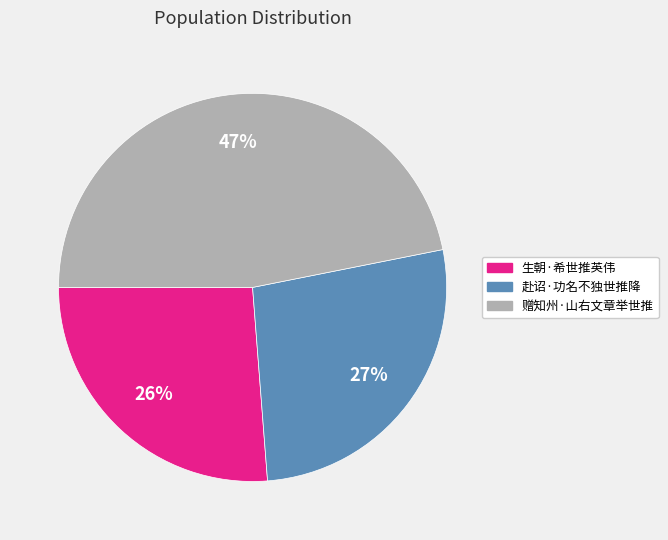

Is it true that 生朝·希世推英伟 is 26% of the pie?

True